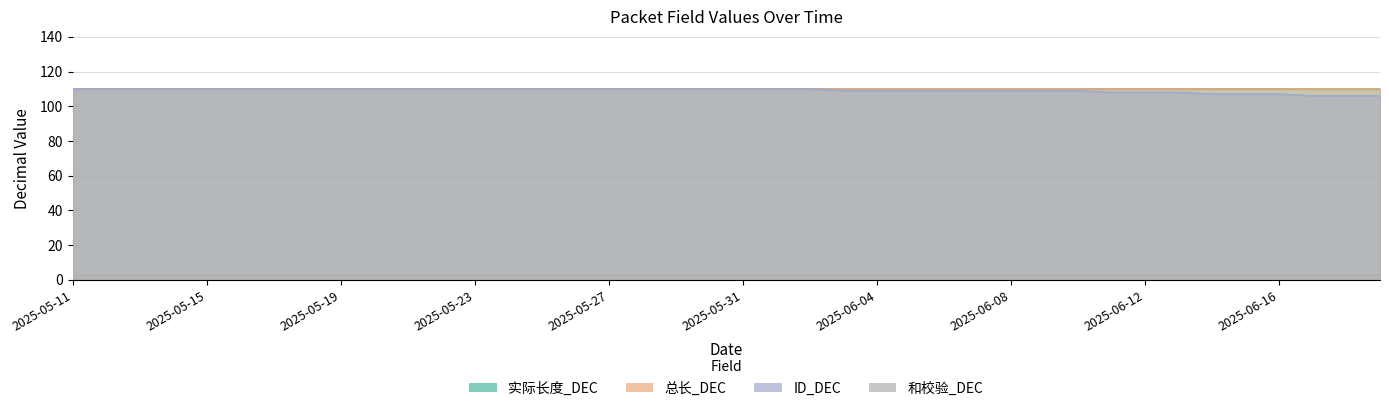

Which series has the widest spread of values?

ID_DEC